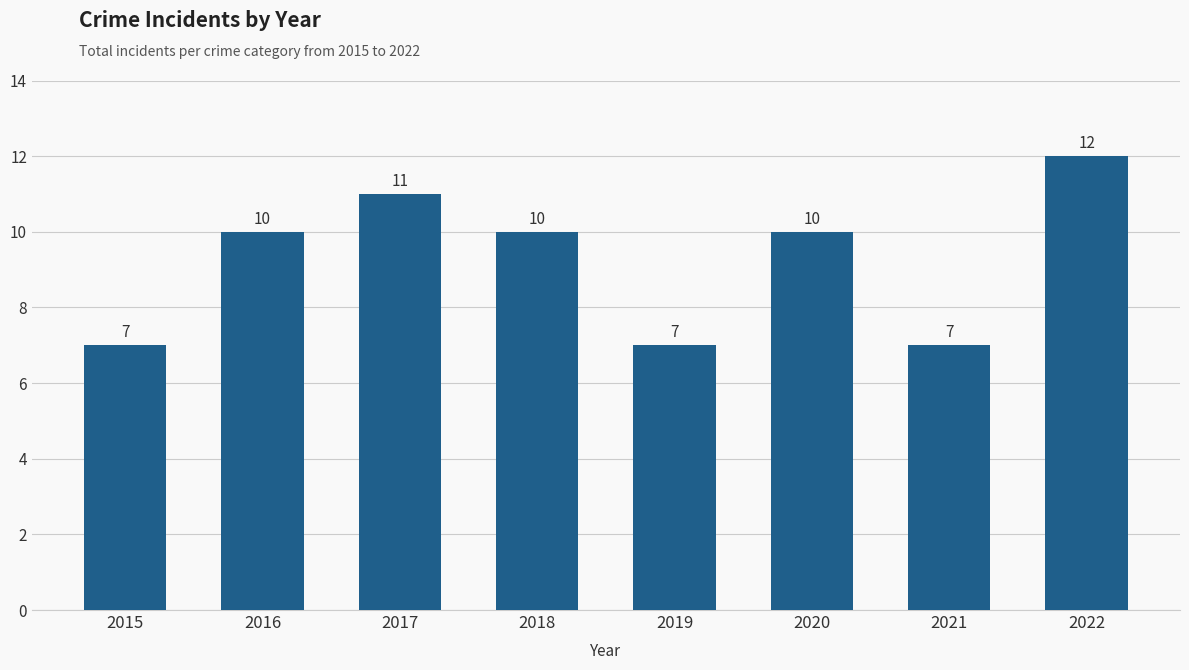

Which has a higher value, 2015 or 2017?

2017